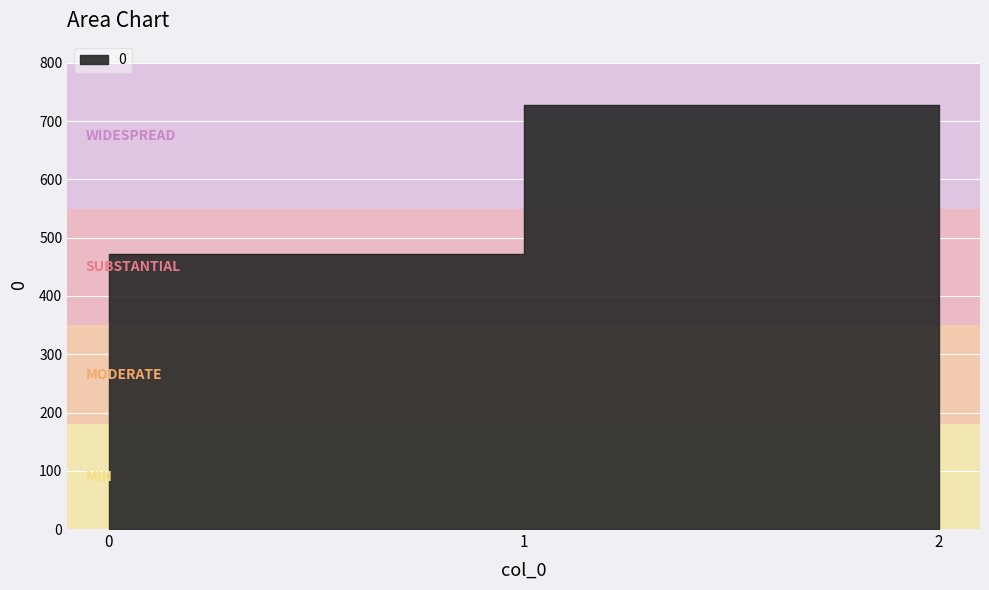

What is the difference between the maximum and minimum values?

371.4